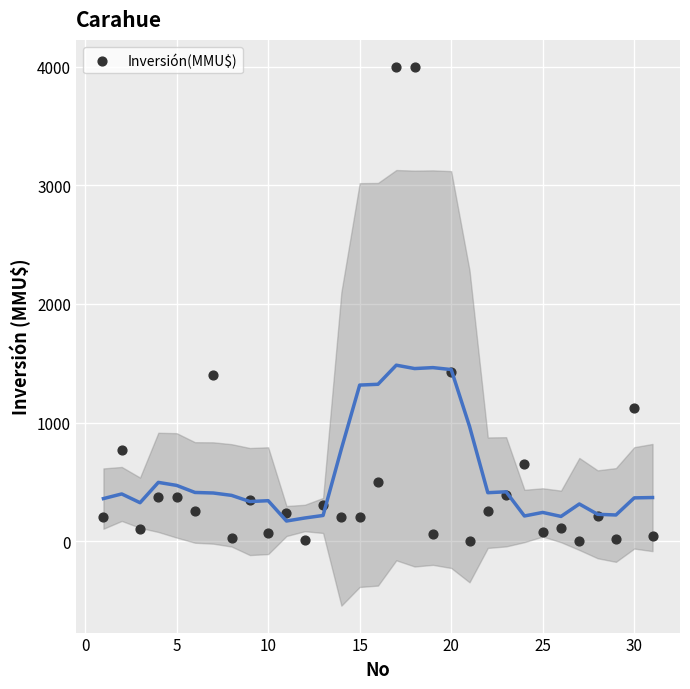

What is the range of Y values (max minus min)?

4000